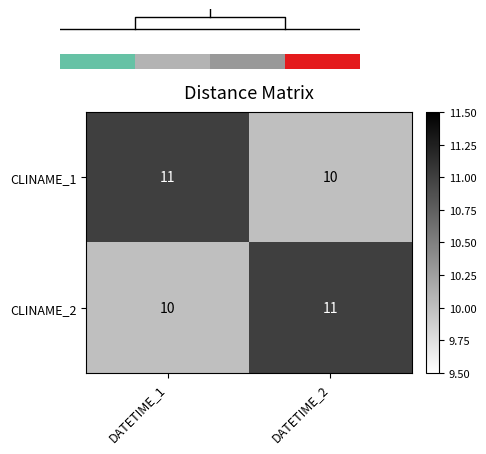

Rank the categories by CLINAME_2 value from lowest to highest.

DATETIME_1, DATETIME_2